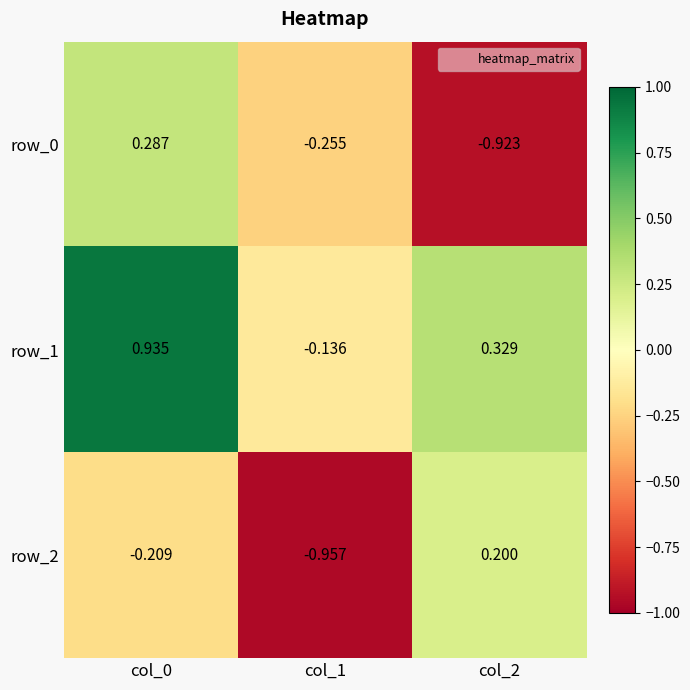

Is the value of row_0 at col_1 greater than the value of row_1 at col_1?

No